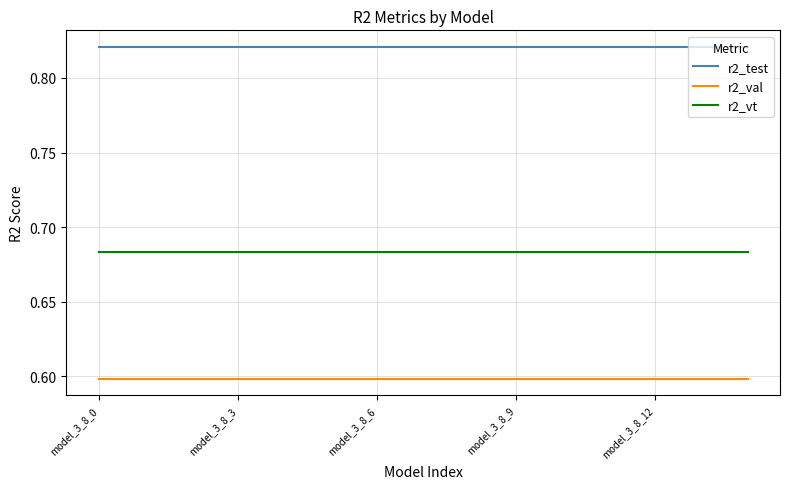

Which series has the largest total across all categories?

r2_test